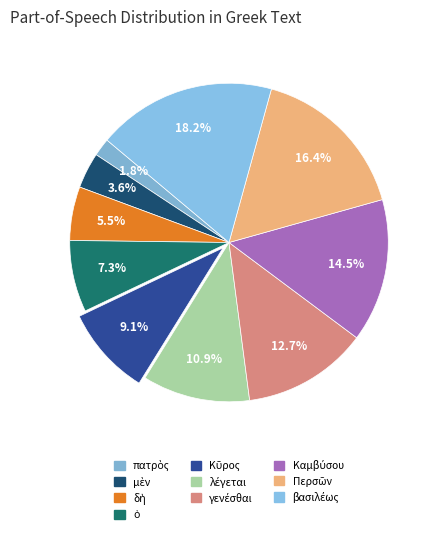

To the nearest percent, what is the combined percentage of μὲν and Περσῶν?

20%